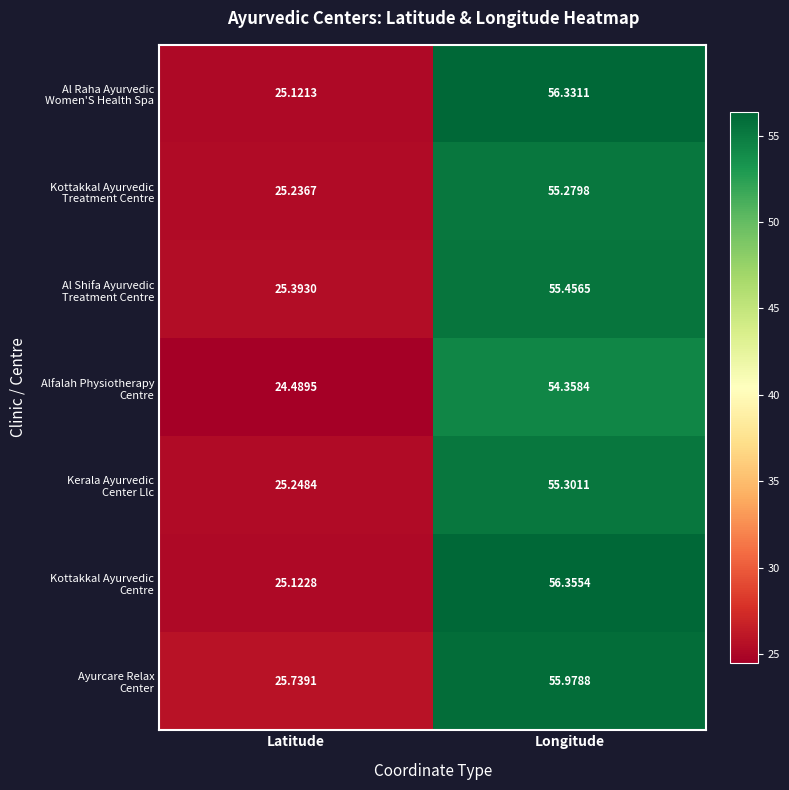

At which category does the chart reach its minimum across all series?

Latitude